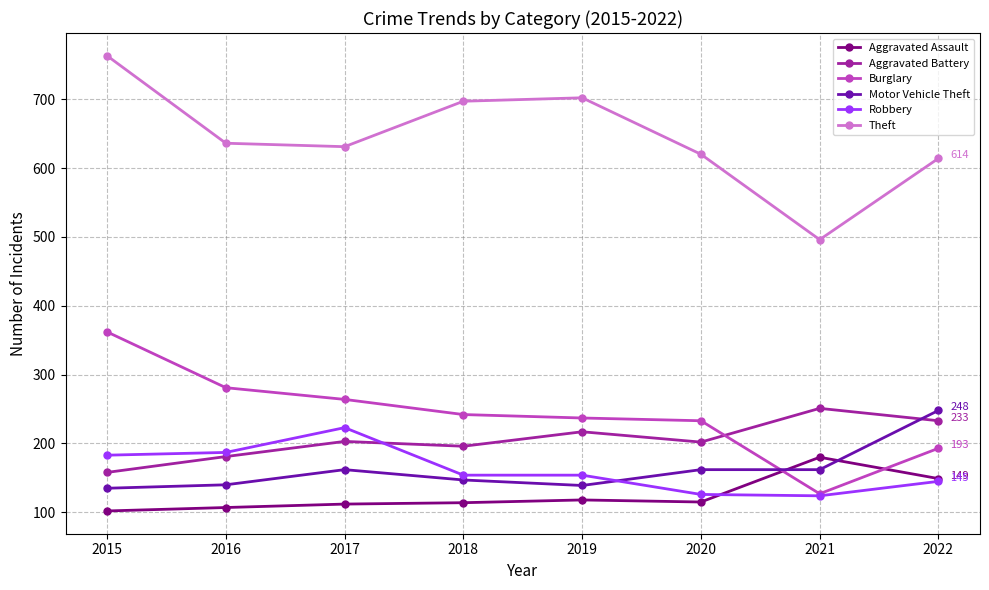

Rank the series at 2015 from lowest to highest value.

Aggravated Assault, Motor Vehicle Theft, Aggravated Battery, Robbery, Burglary, Theft